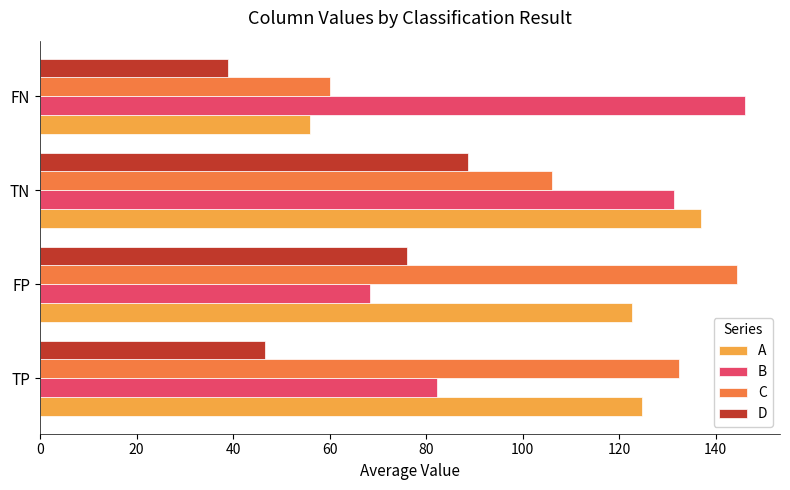

At which category is the sum across all series the highest?

TN